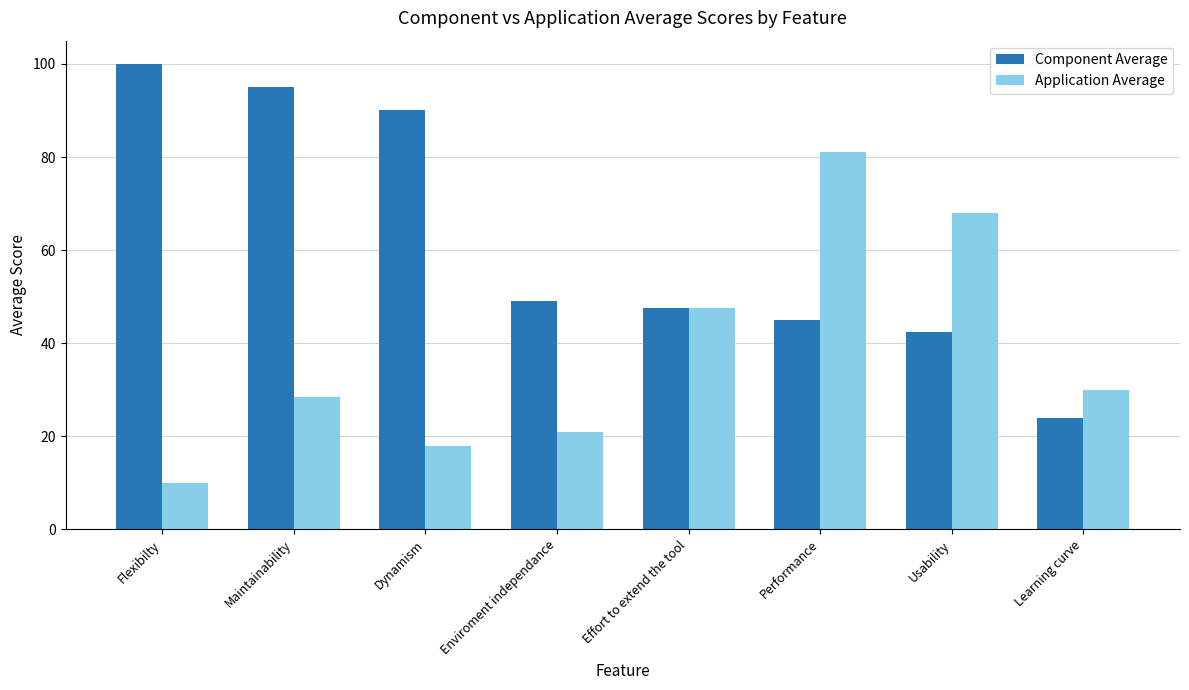

What is the value of the Component Average bar at the 1st from the left?

100.0